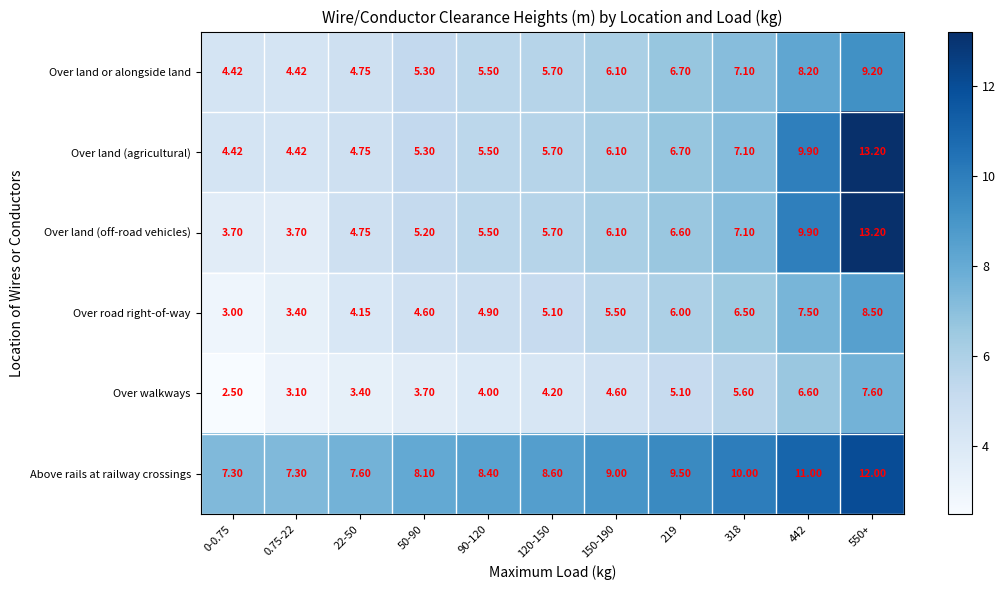

Which series has the largest range (max minus min)?

Over land (off-road vehicles)